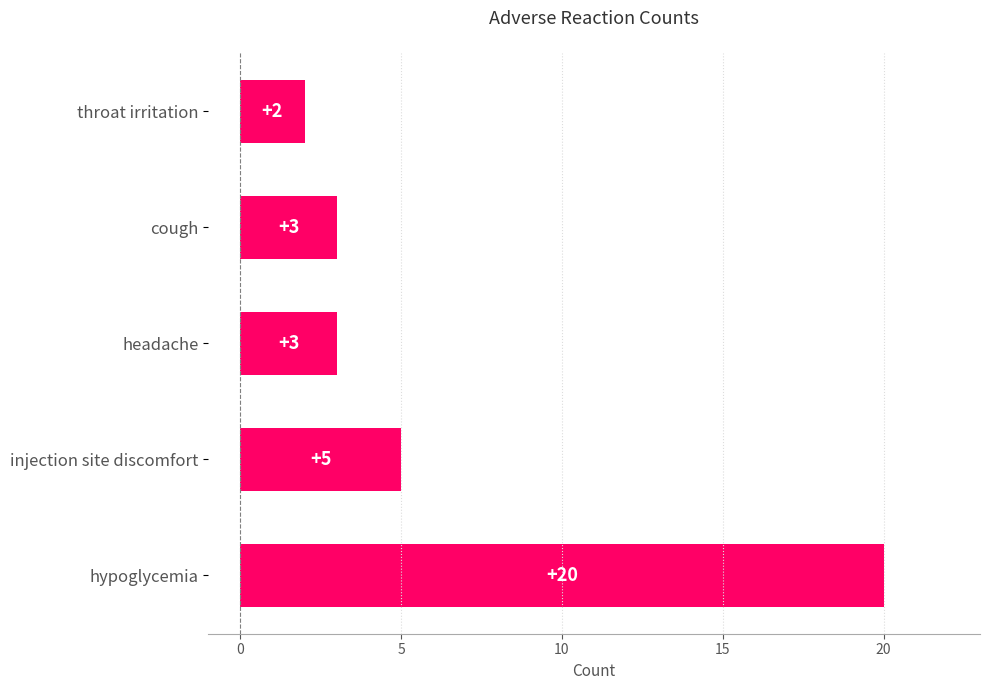

Which label corresponds to the smallest value in the chart?

throat irritation